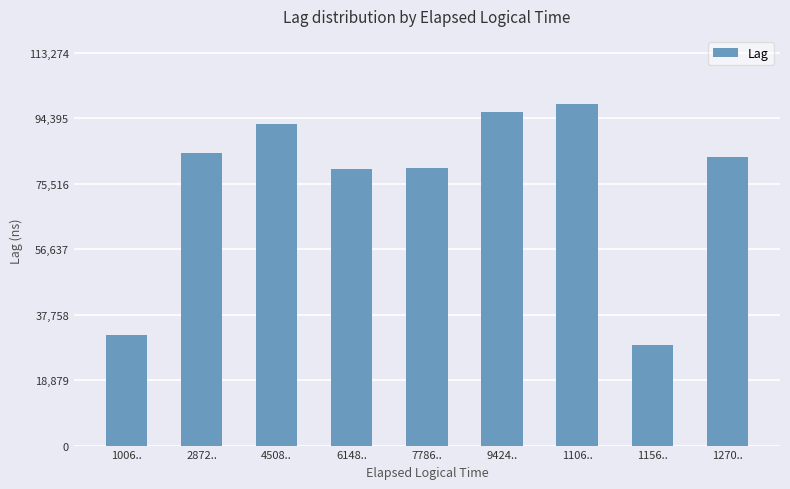

How many bars are there in total?

9